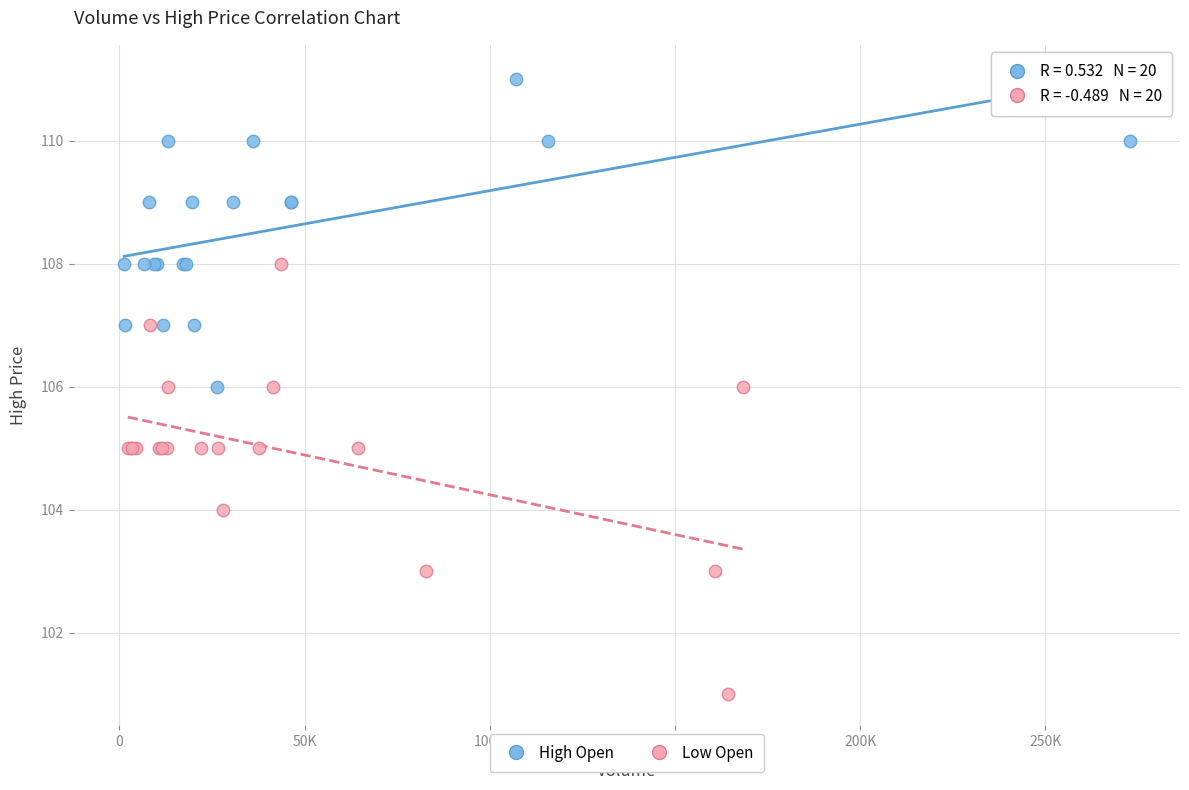

What are all the series names shown in the legend?

High Open, Low Open